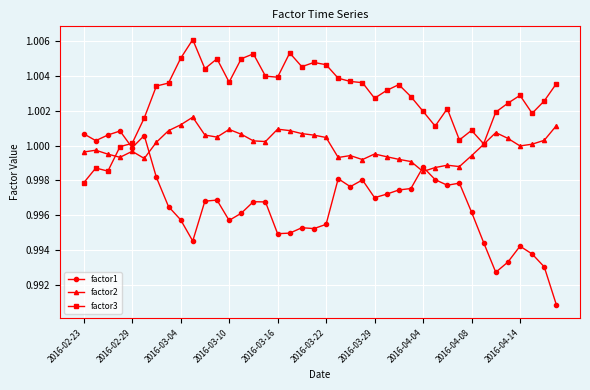

Rank the series by their average value, from highest to lowest.

factor3, factor2, factor1